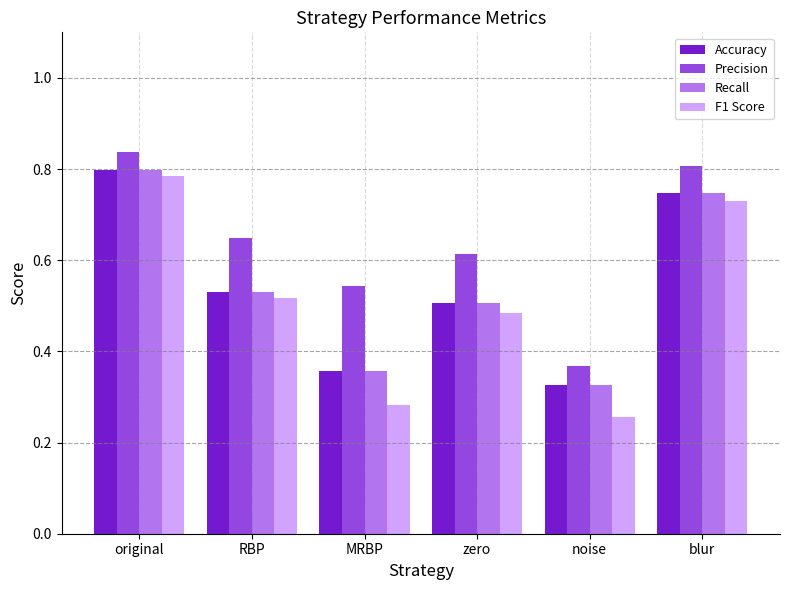

What is the label of the 4th bar from the right?

MRBP